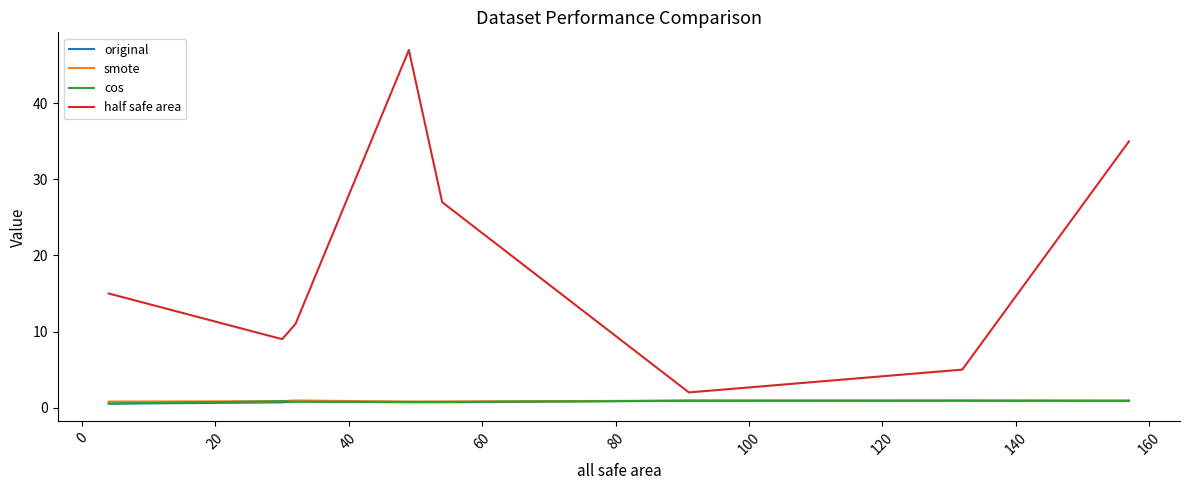

True or false: half safe area and cos intersect in this chart.

False